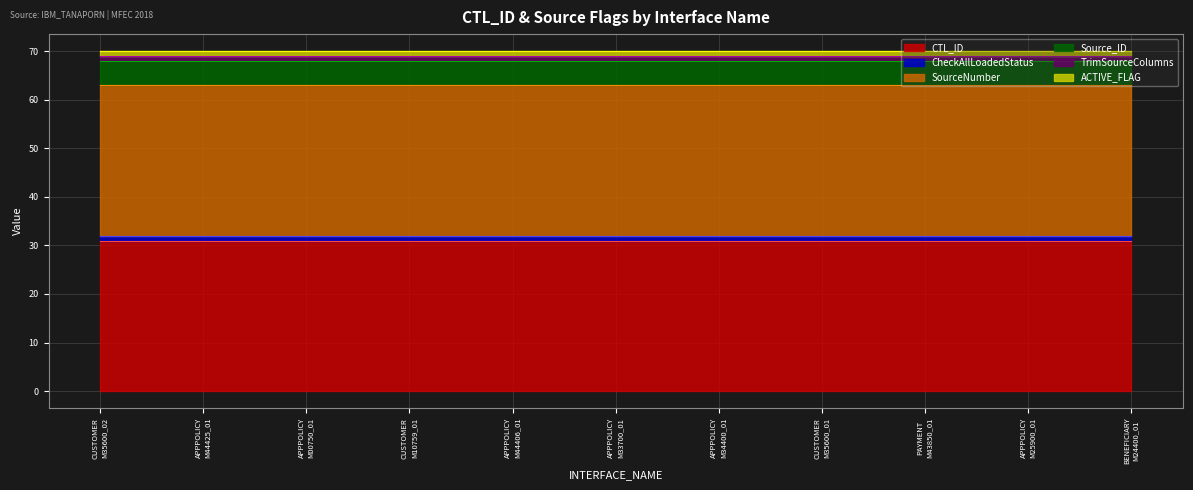

What is the value of the CheckAllLoadedStatus point at the 3rd from the left?

1